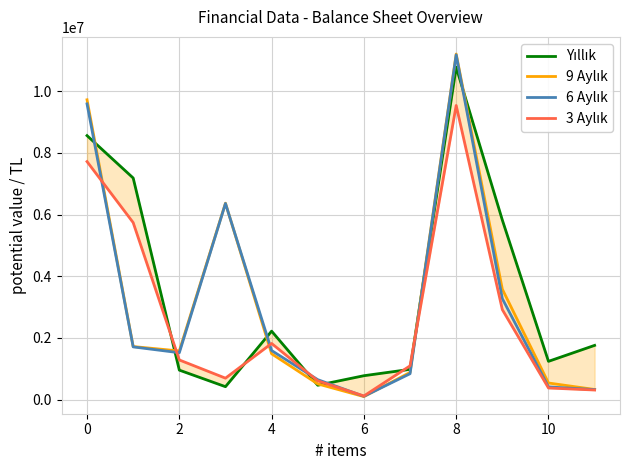

What are all the series names shown in the legend?

Yıllık, 9 Aylık, 6 Aylık, 3 Aylık